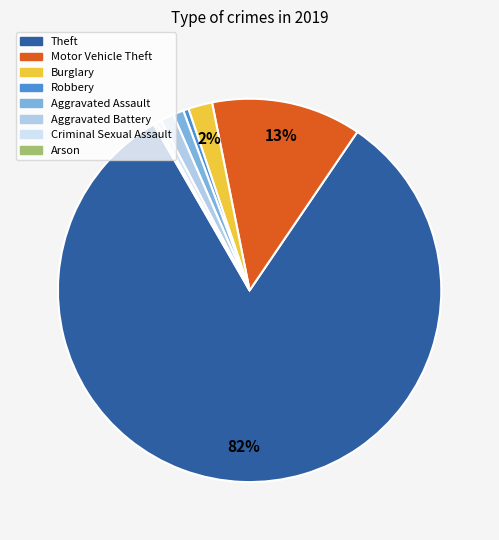

Is it true that Motor Vehicle Theft is 7% of the pie?

False